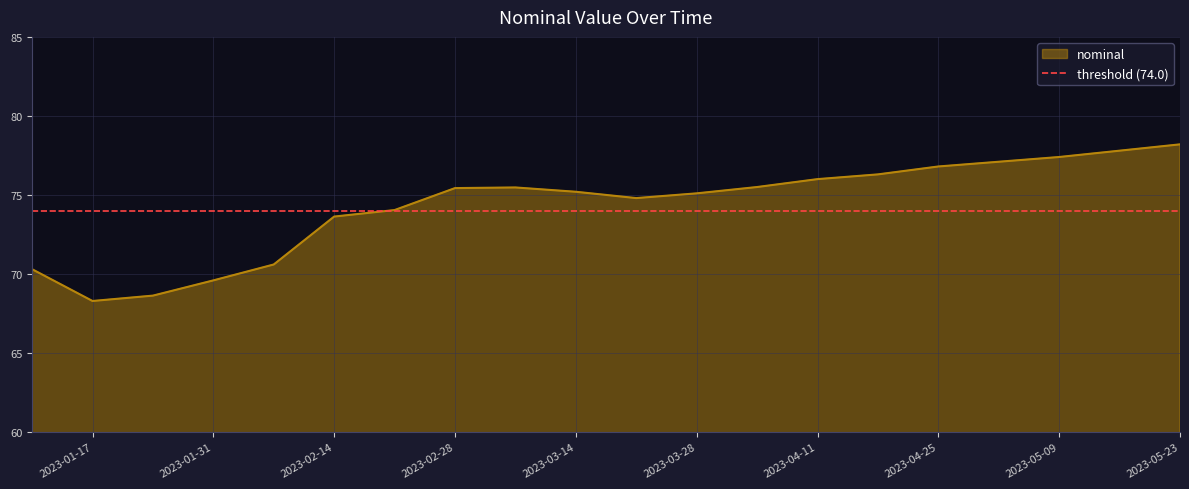

Which label corresponds to the largest value in the chart?

2023-05-23